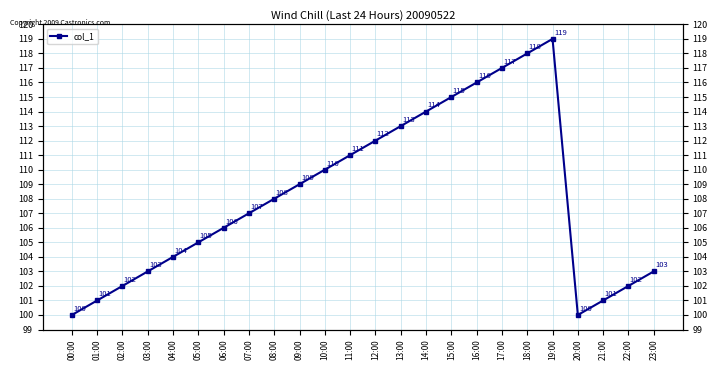

Read the value at 23:00.

103